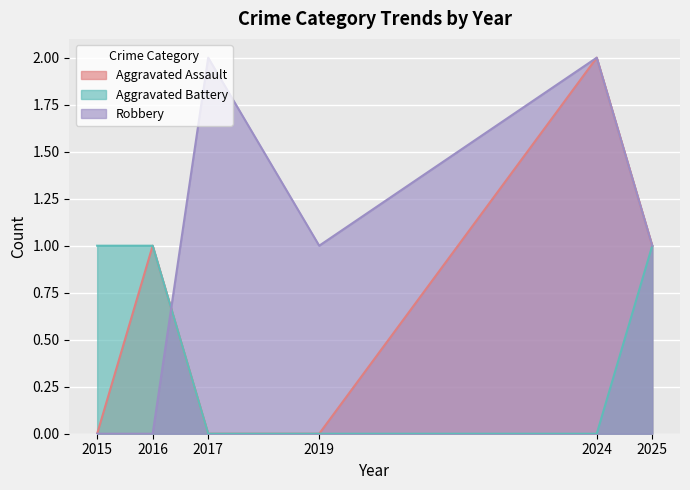

What is the approximate value of Aggravated Assault at 2025?

1